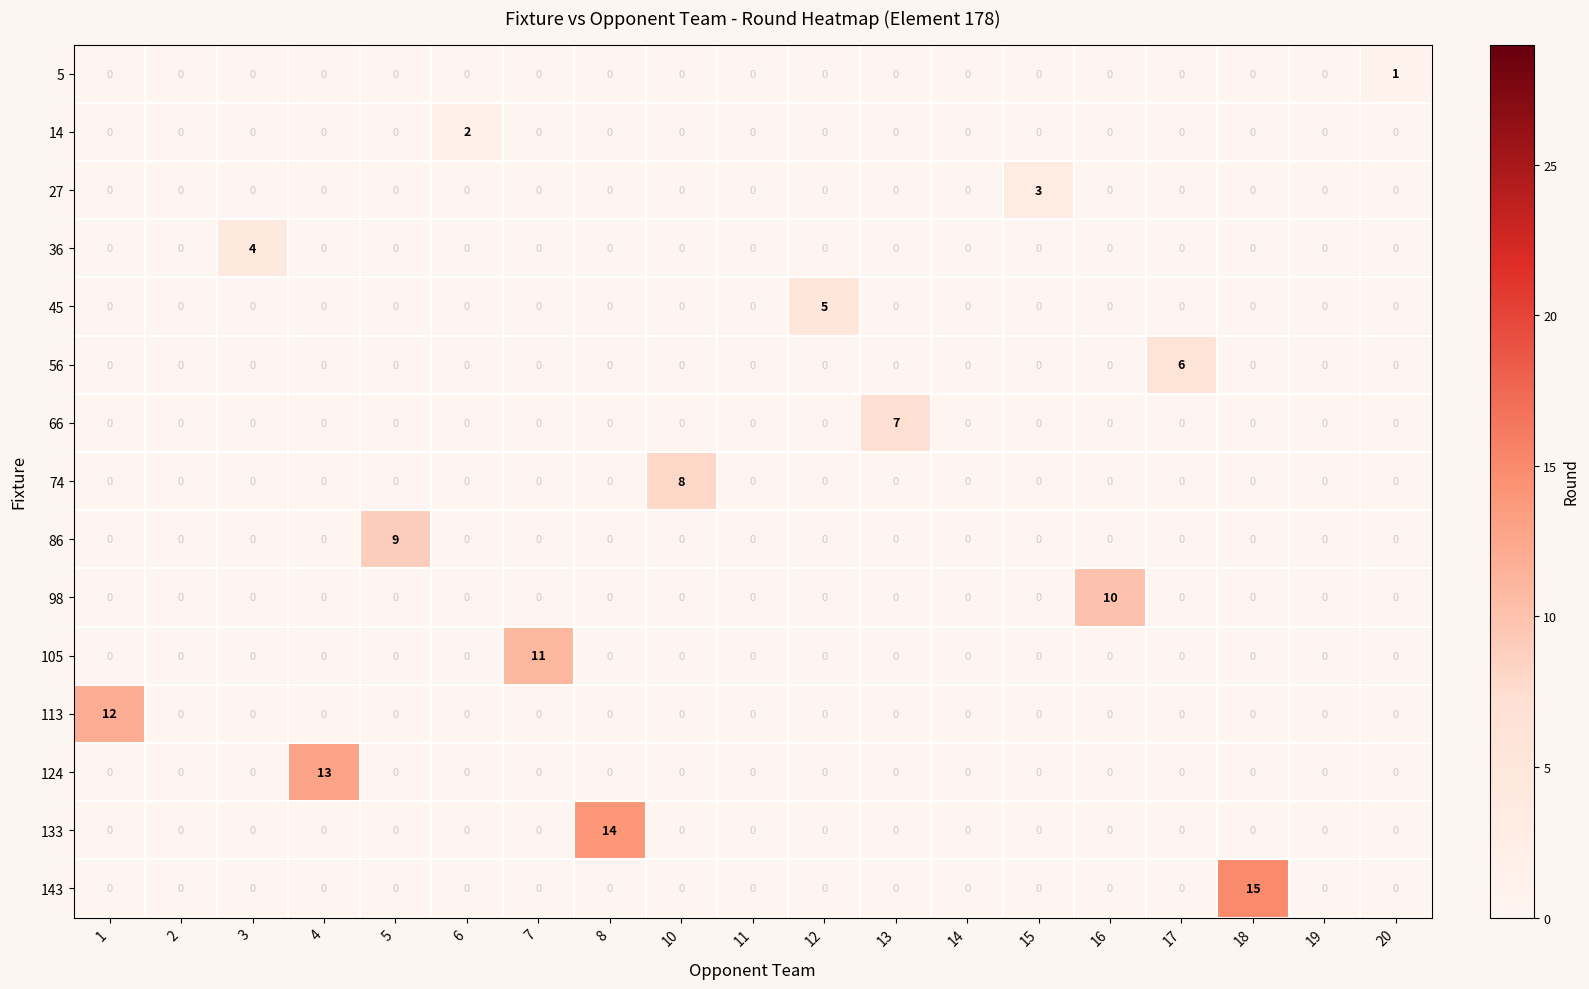

The value of 74 at 8 is 0. True or false?

True